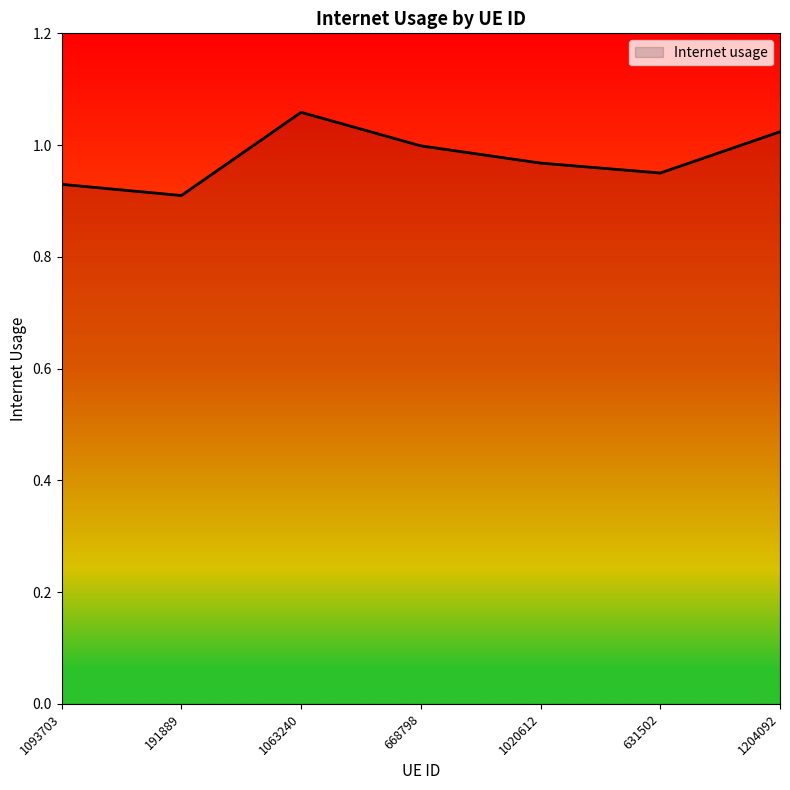

True or false: the data shows 1.0 at 1204092.

True